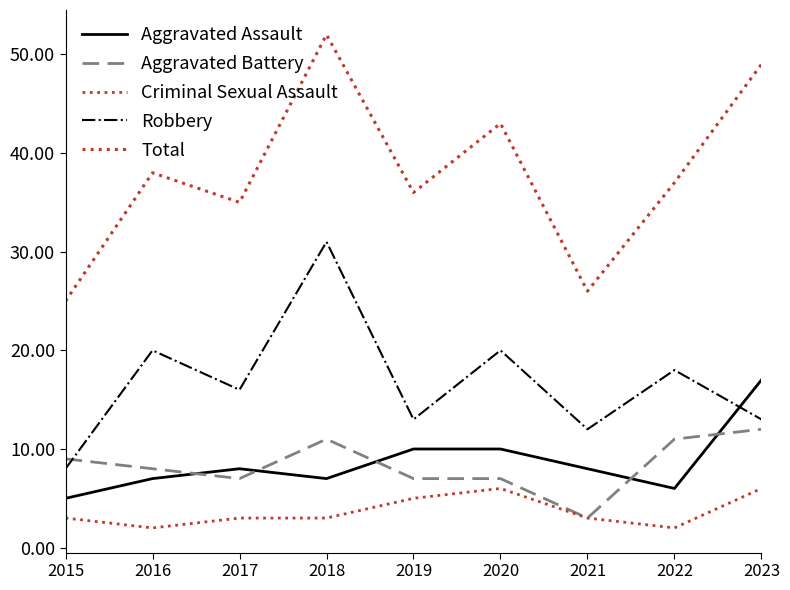

What is the difference between the maximum and minimum values in the Aggravated Battery series?

9